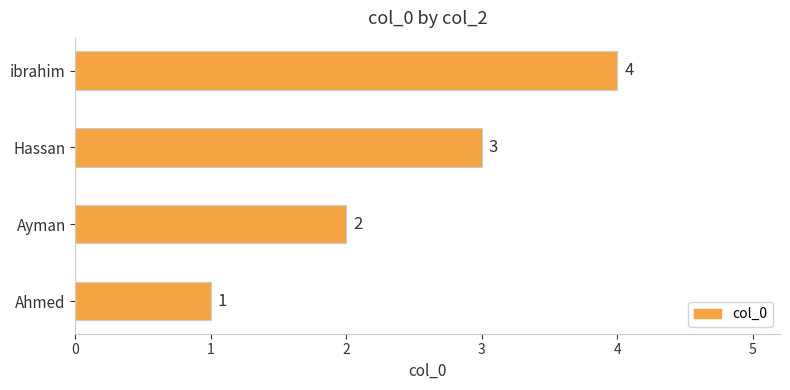

The chart shows a value of 3 at Ayman. True or false?

False